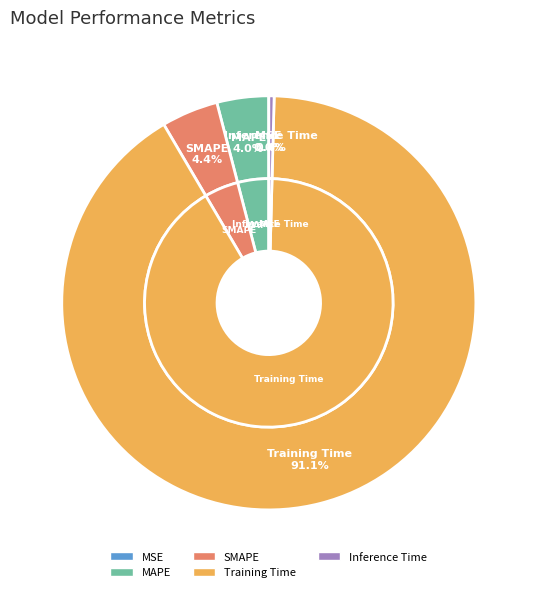

How many segments does this pie chart have?

5